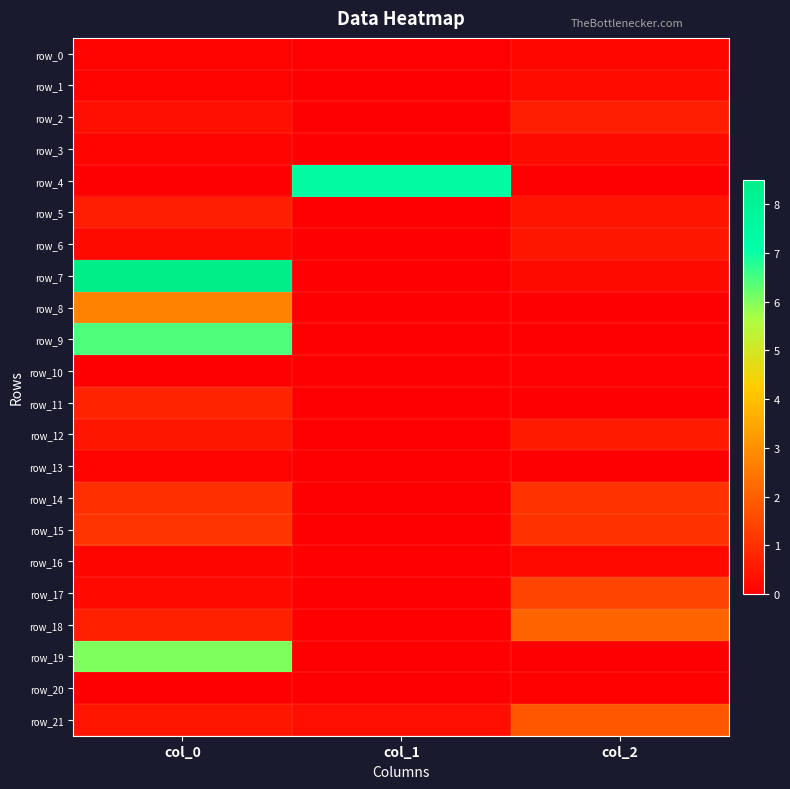

True or false: row_18 has a value of 1.2 at col_0.

False